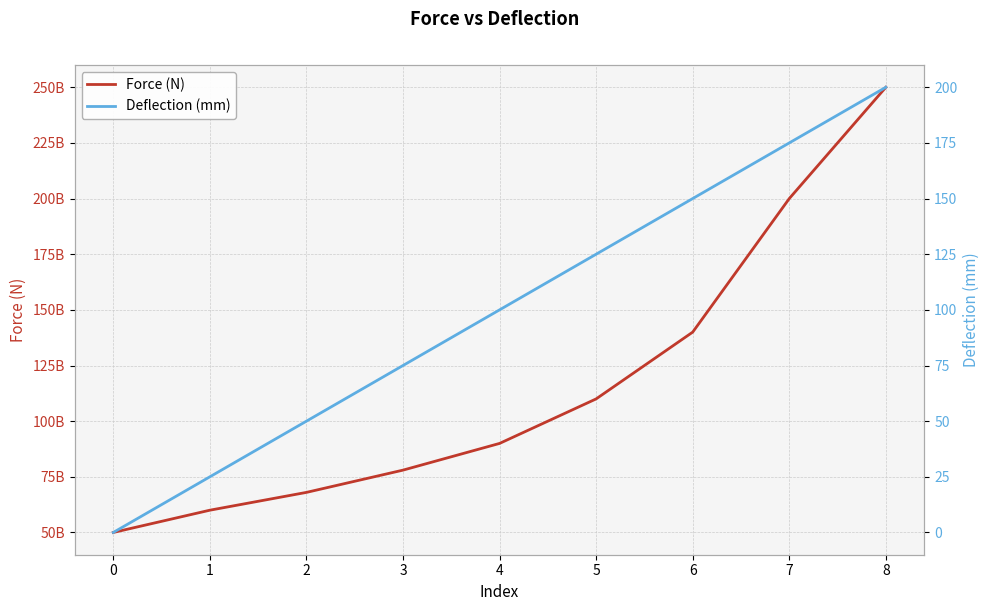

What value does the Force (N) series have at 1?

60000000000